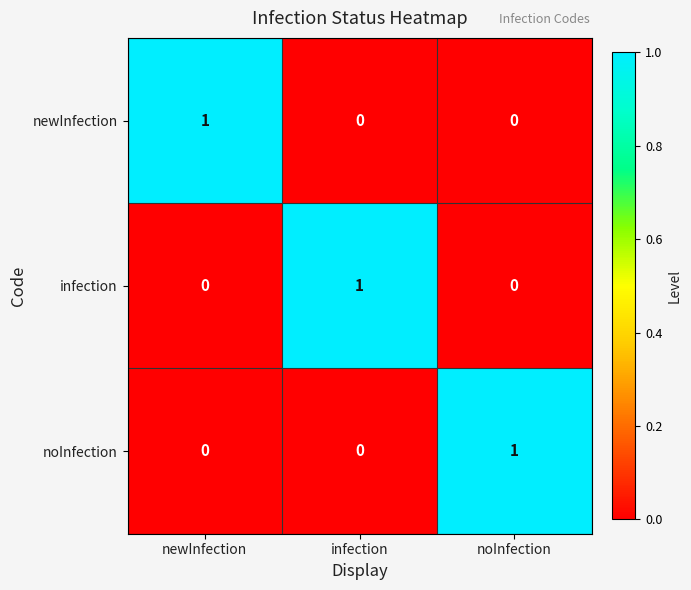

Reading left to right, what are all the values shown in this chart?

newInfection: 1	0	0
infection: 0	1	0
noInfection: 0	0	1